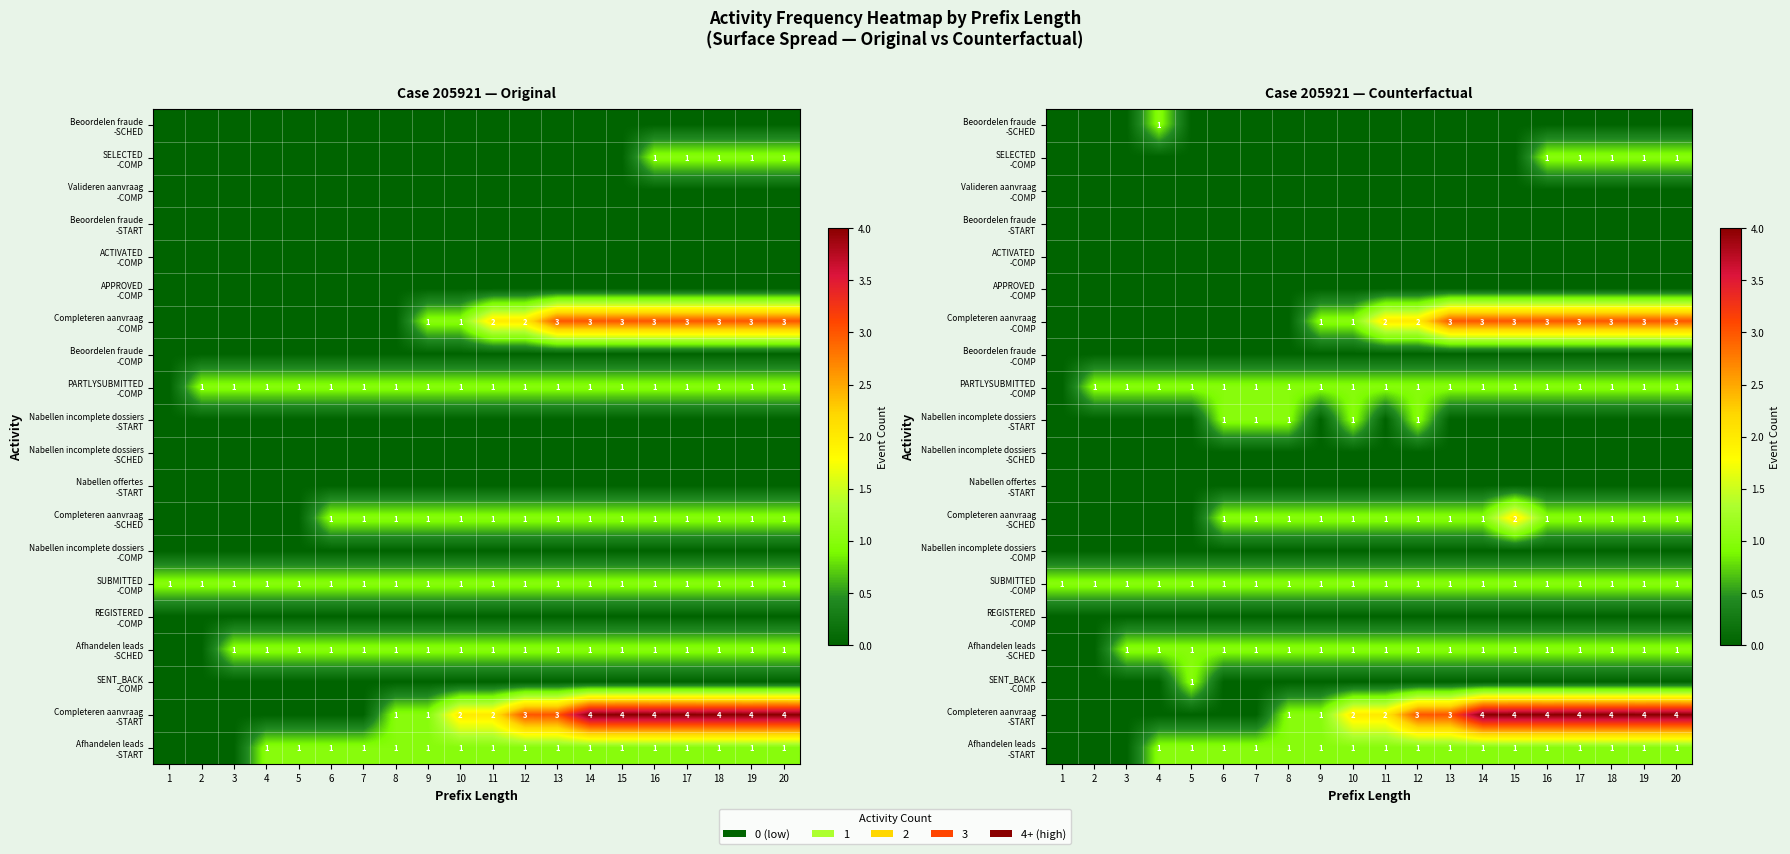

The value of Nabellen incomplete dossiers -START at 14 is -1. True or false?

False